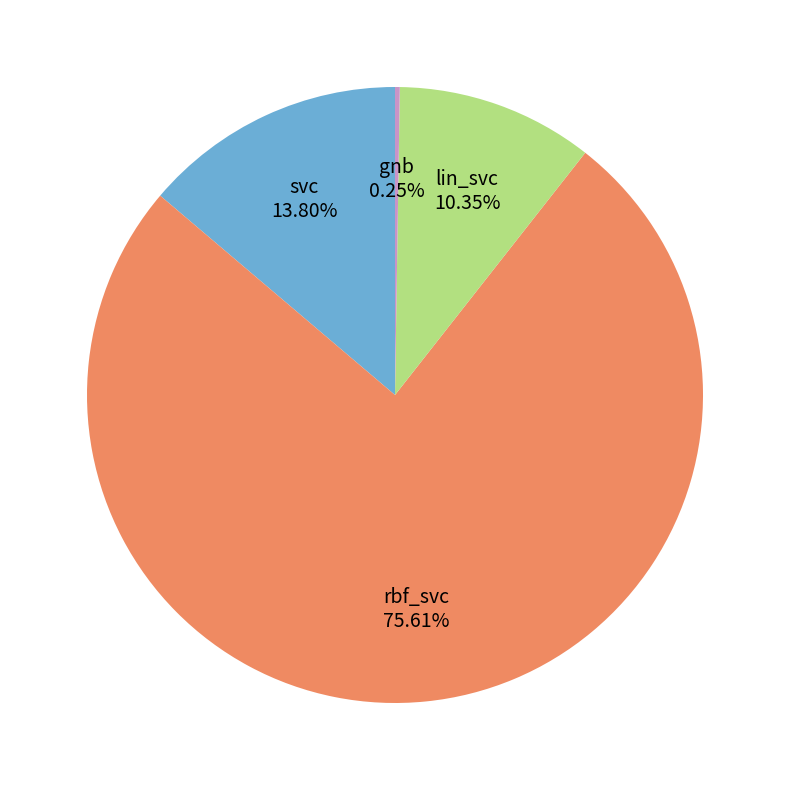

To the nearest percent, what portion does lin_svc represent?

10%